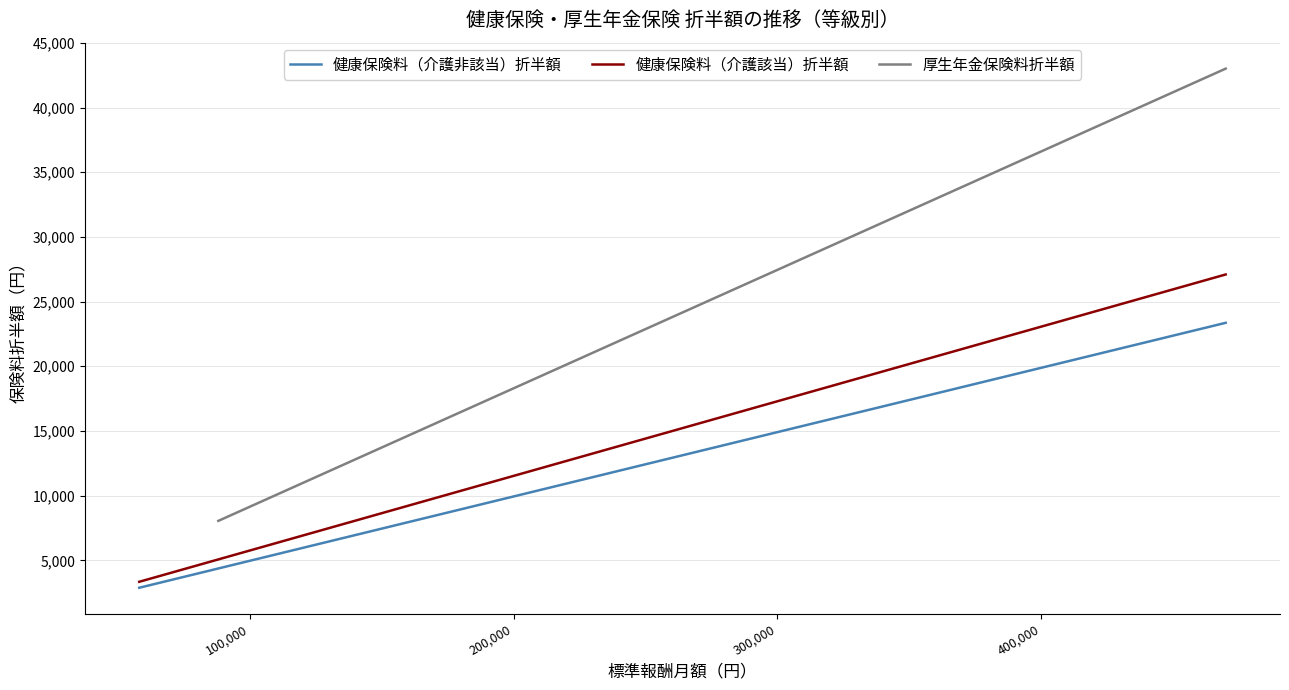

True or false: 健康保険料（介護非該当）折半額 has more than 1 interior local peaks.

False